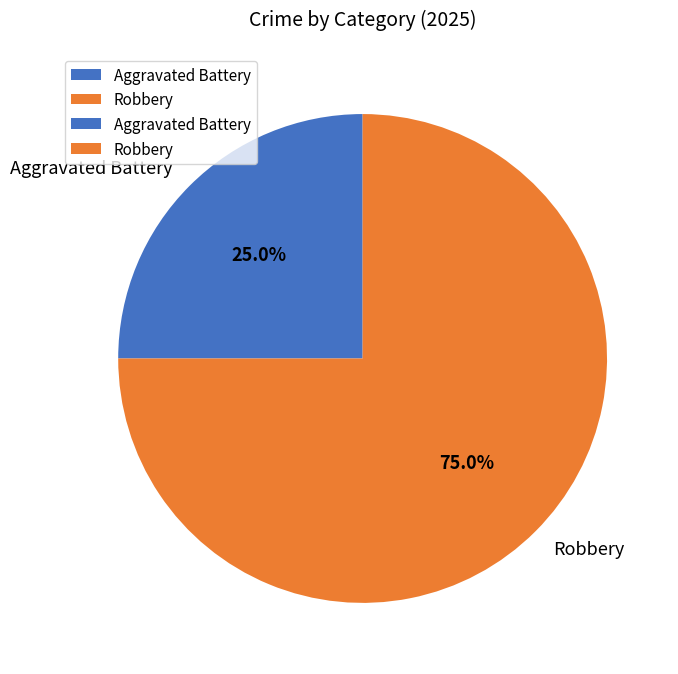

To the nearest percent, what is the difference between the Aggravated Battery and Robbery slice percentages?

50%